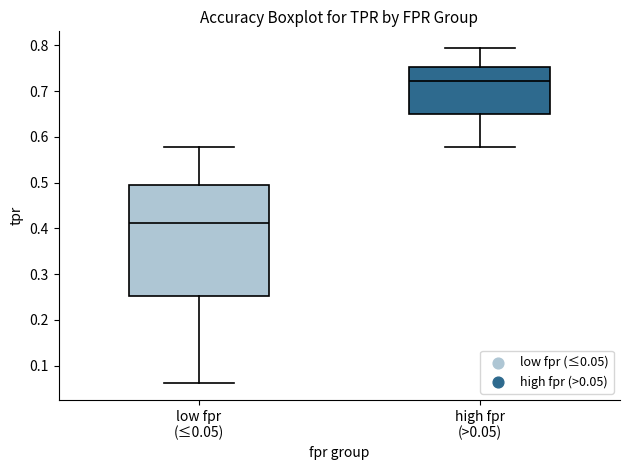

Reading left to right, read every box against the y-axis: the position of its median line, the range the box covers, and the ends of its whiskers. The values are not printed on the chart, so give them approximately, as read against the axis.

low fpr (≤0.05): median 0.41, box 0.25 to 0.49, whiskers 0.06 to 0.58
high fpr (>0.05): median 0.72, box 0.65 to 0.75, whiskers 0.58 to 0.79